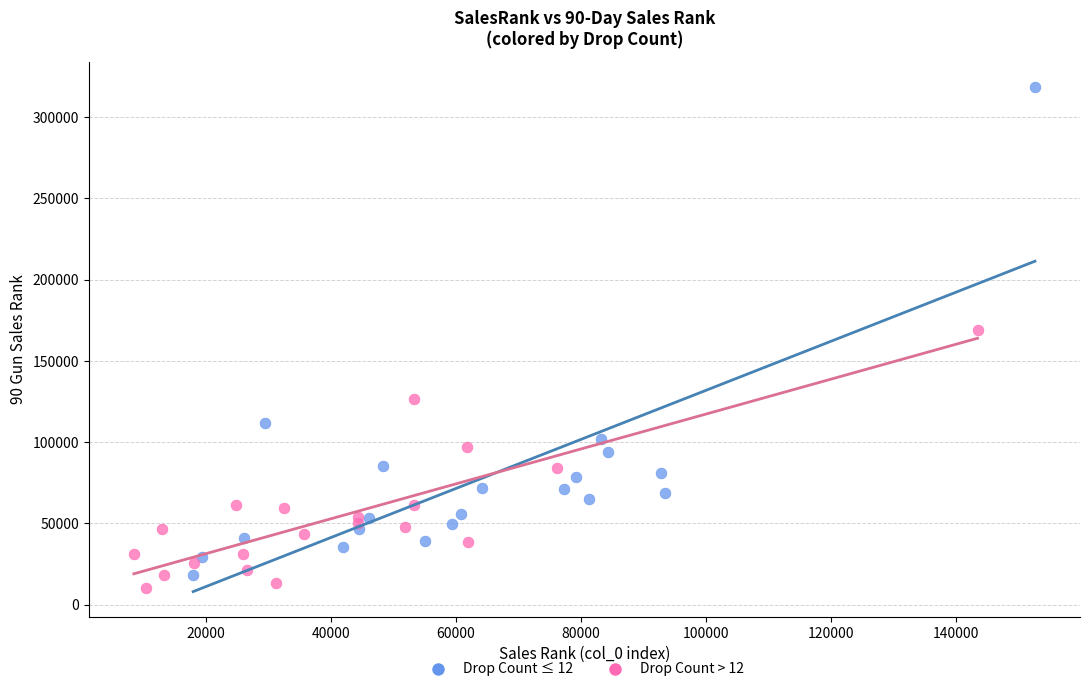

Which series reaches the maximum Y coordinate?

Drop Count ≤ 12